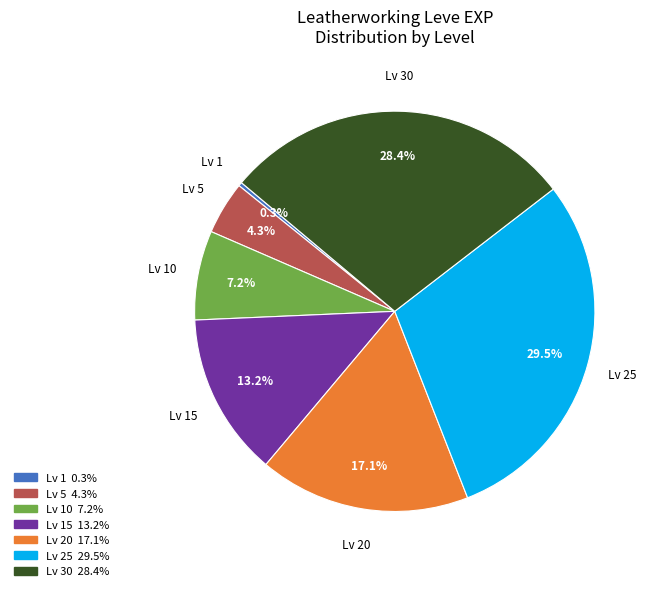

Is there a majority slice in this chart?

No